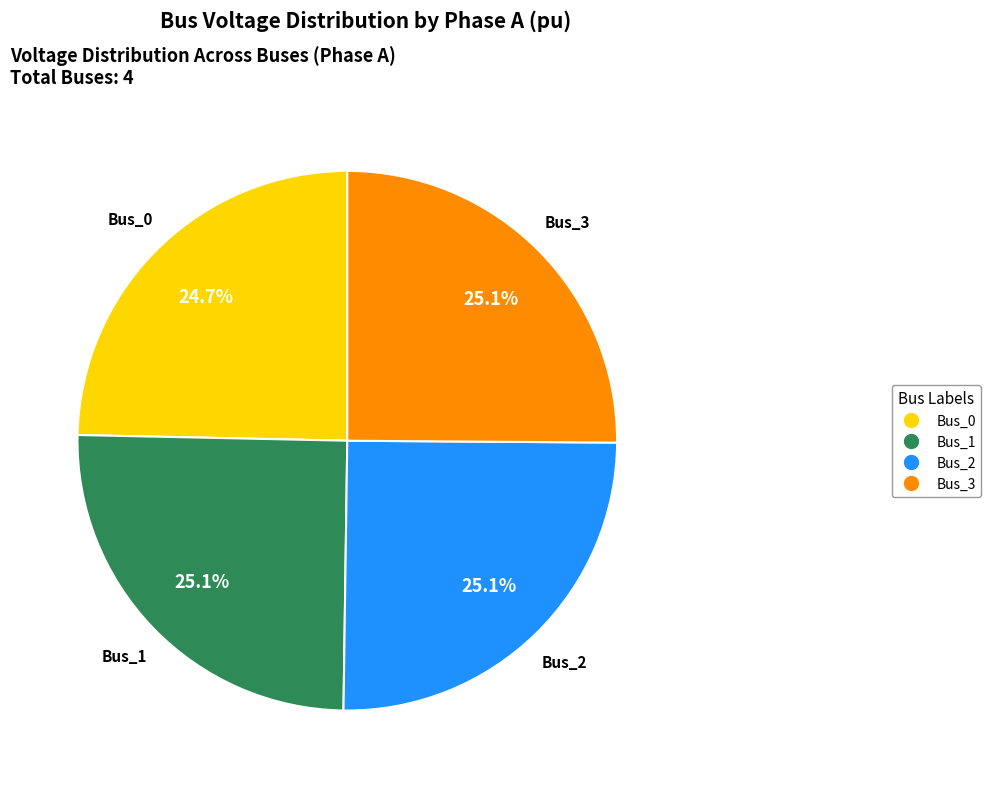

What percentage is the Bus_2 slice, to the nearest percent?

25%